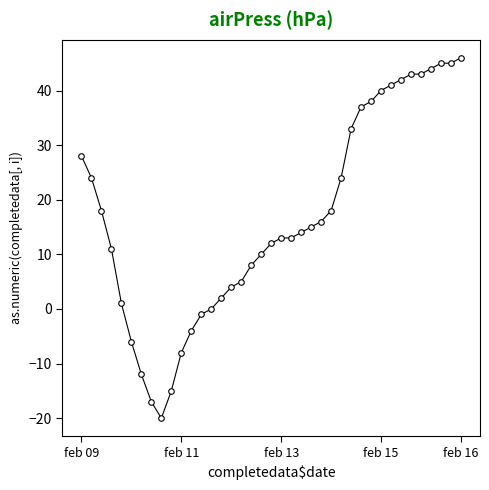

Does the chart display data point markers on the line(s)?

Yes